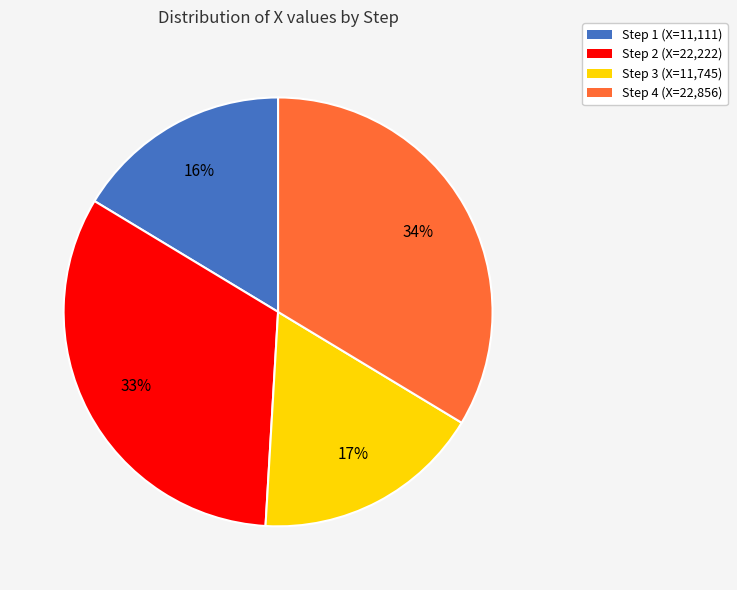

Between Step 3 (X=11,745) and Step 1 (X=11,111), which is larger?

Step 3 (X=11,745)